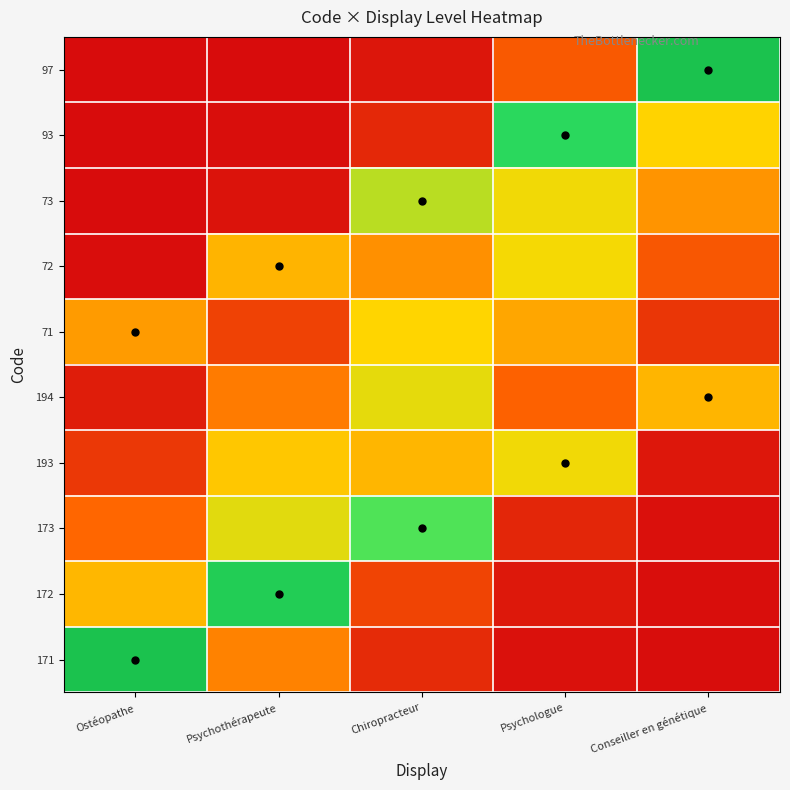

What is the total value across all series at Psychologue?

3.7